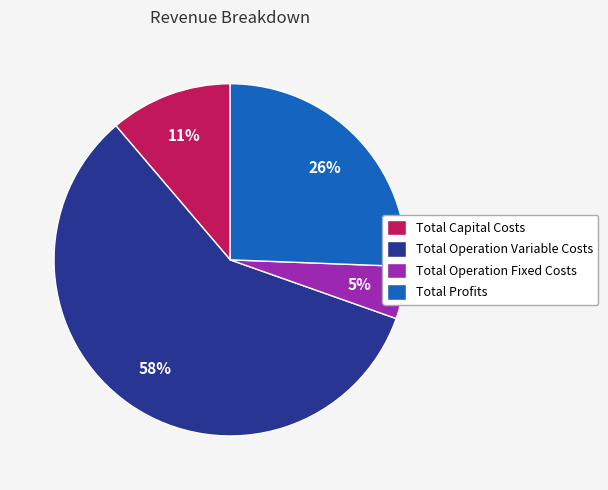

How many slices are in this pie chart?

4